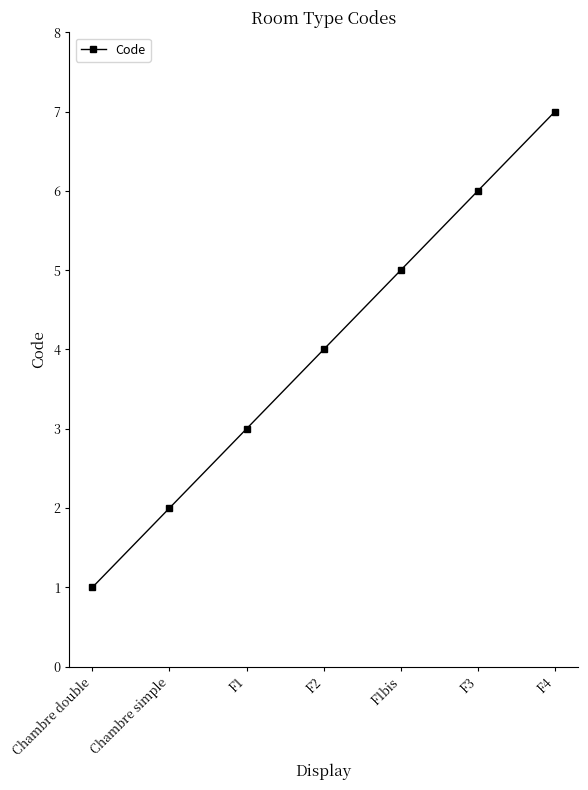

What is the change in value from Chambre simple to F1?

+1